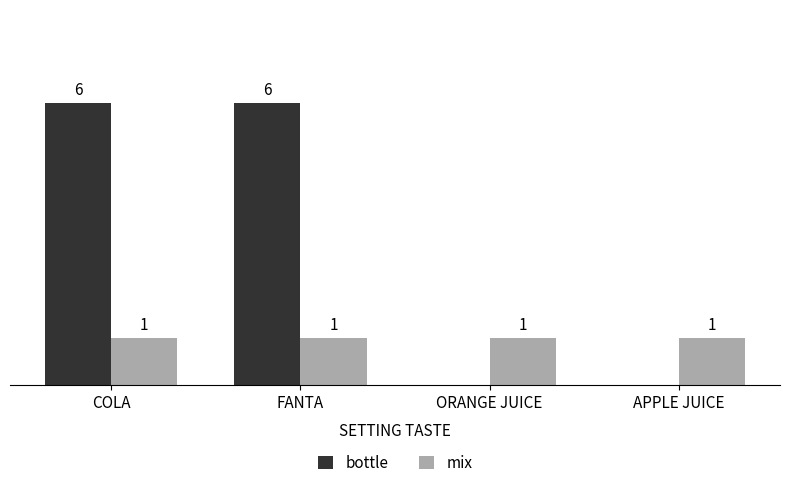

Which series changed the most between COLA and ORANGE JUICE?

bottle